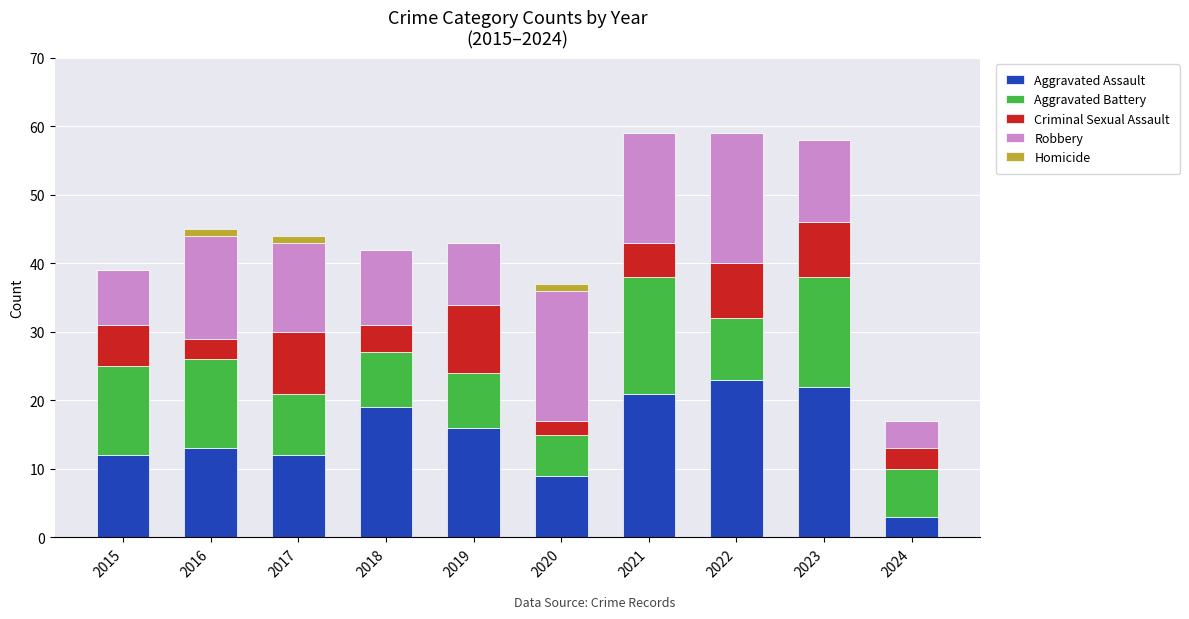

How many categories are shown in the chart?

10